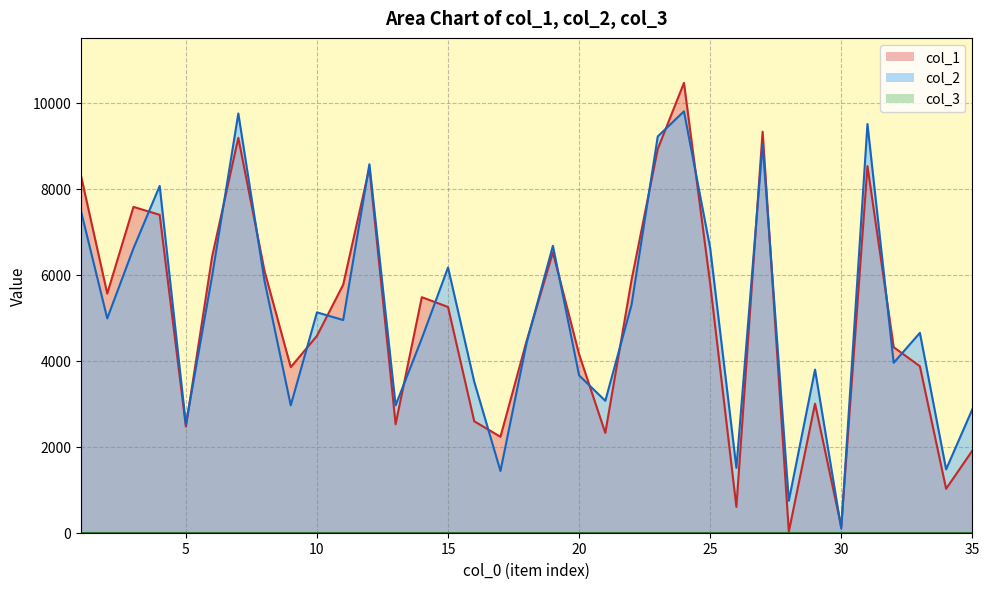

How many categories are shown in the chart?

35